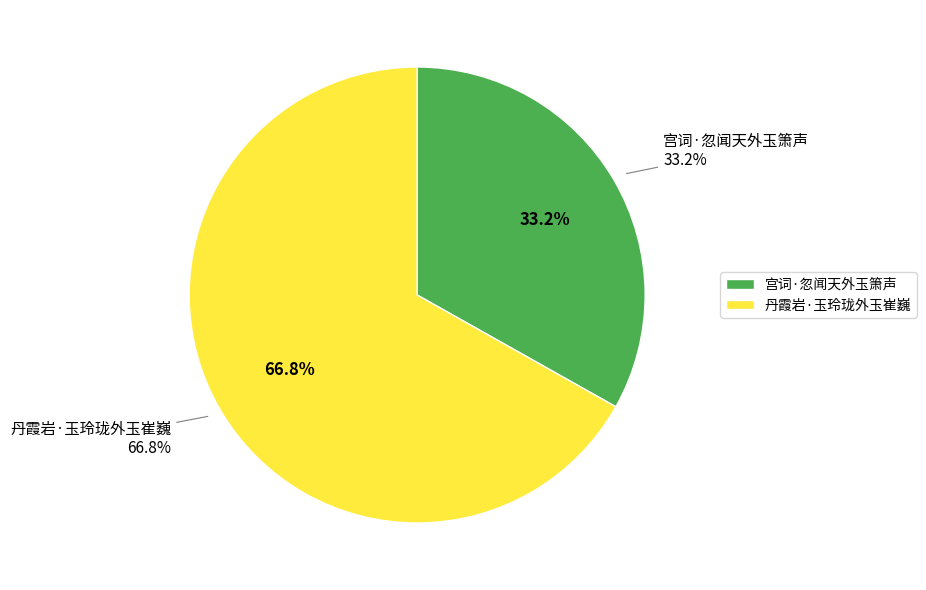

Is the sum of 丹霞岩·玉玲珑外玉崔巍 and 宫词·忽闻天外玉箫声 greater than half?

Yes